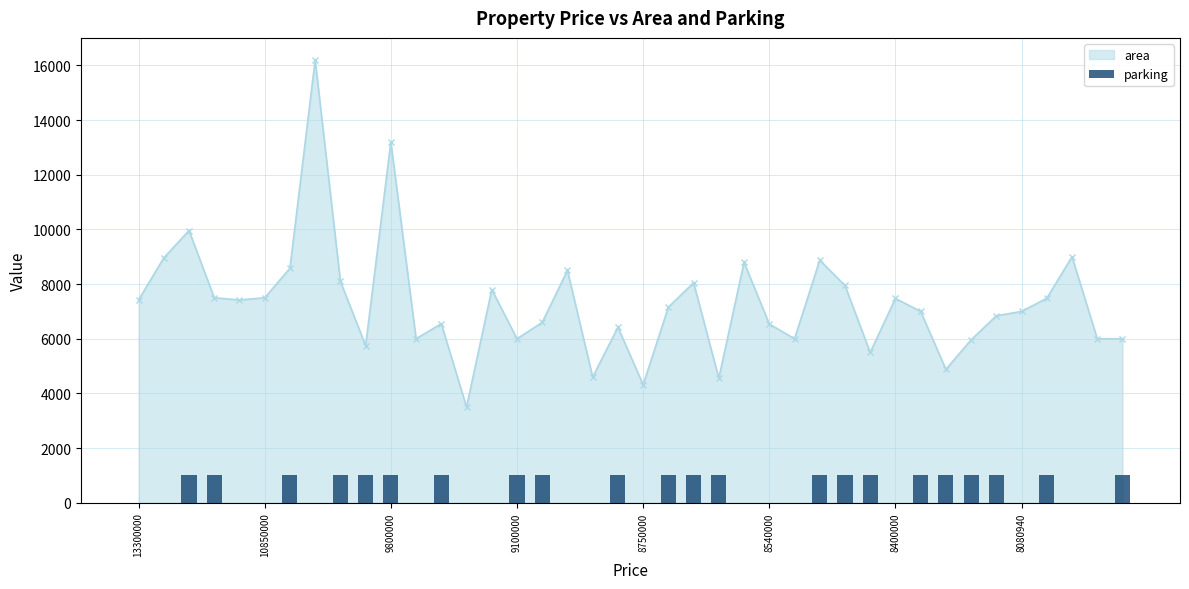

What is the approximate value at 8?

1000